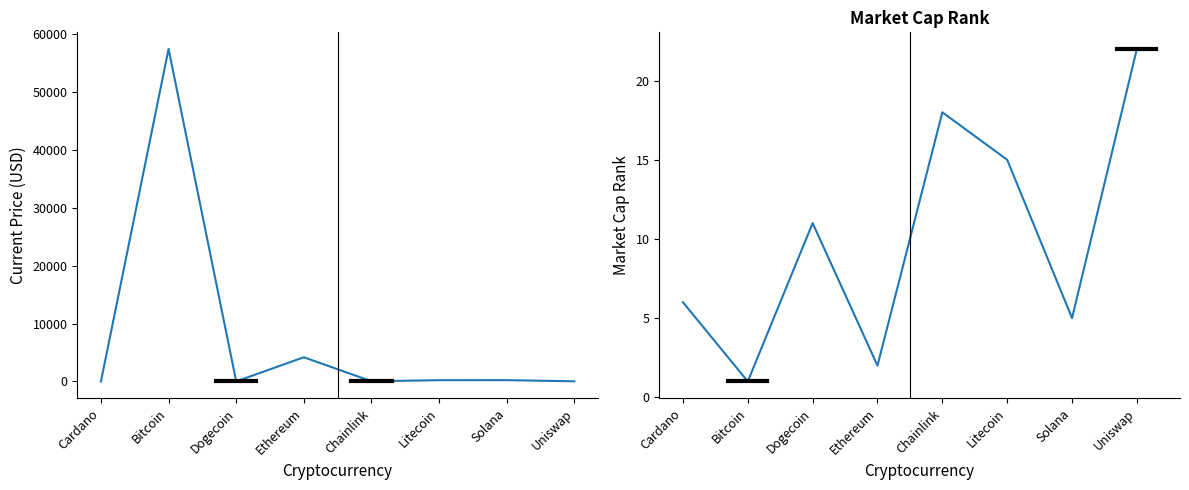

What position from the right is Solana?

2